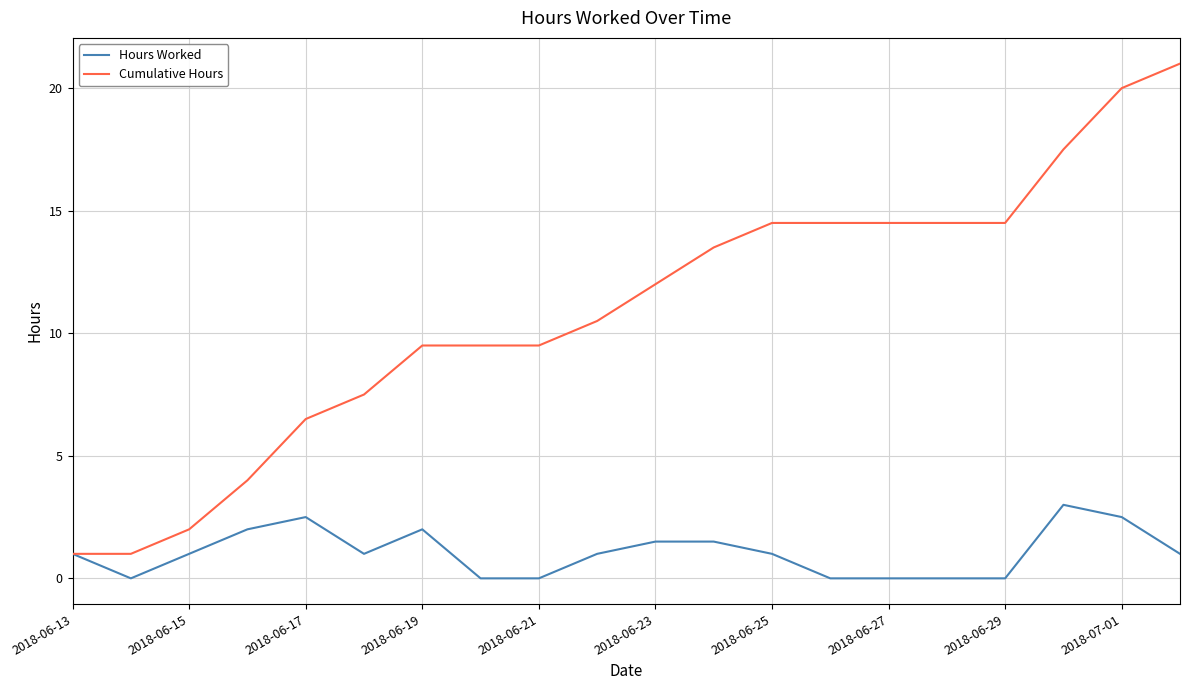

What is the greatest value displayed?

21.0